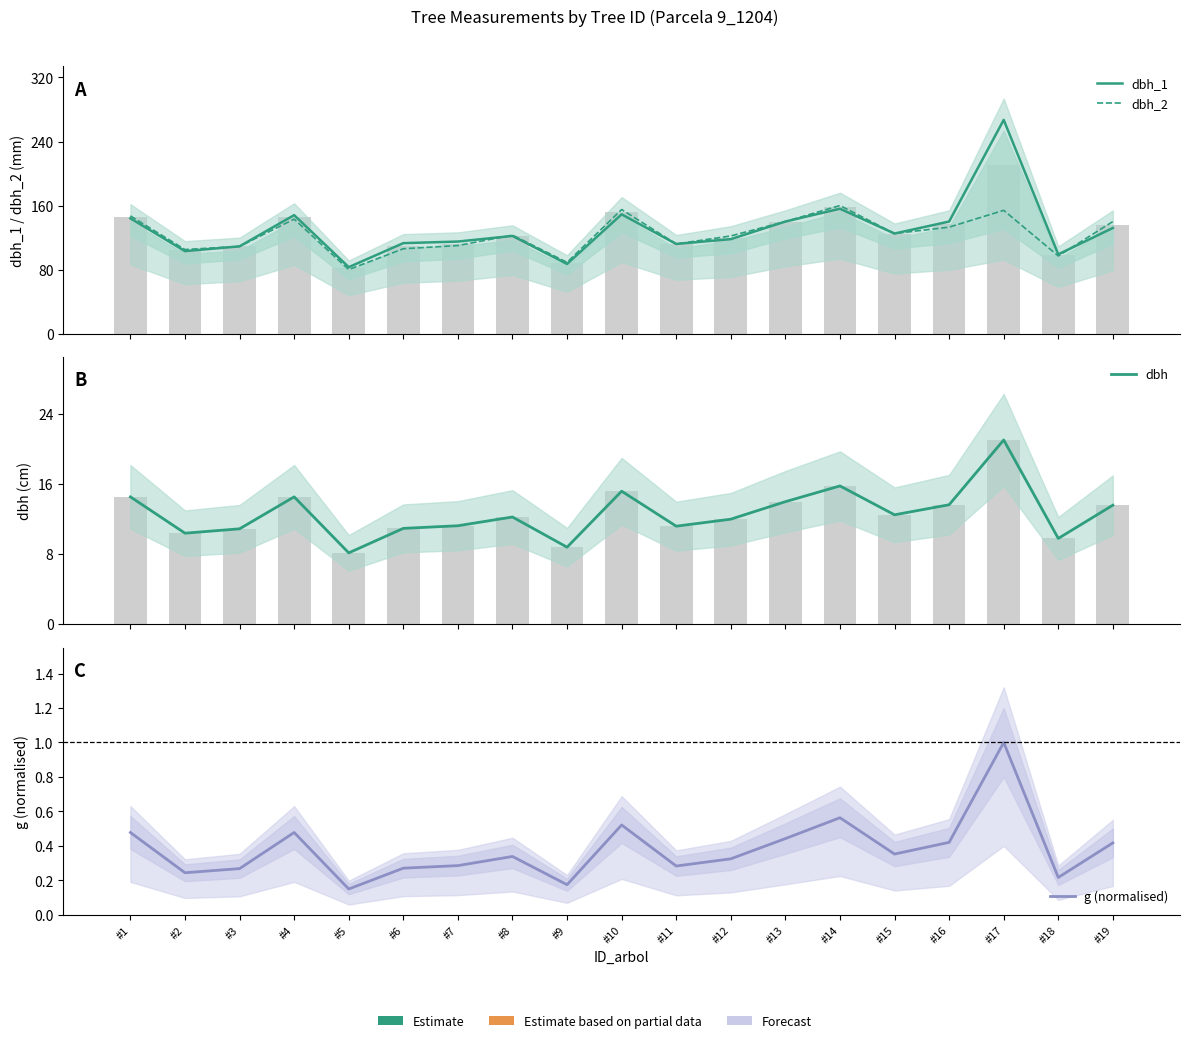

True or false: dbh has a value of 13.7 at #16.

True